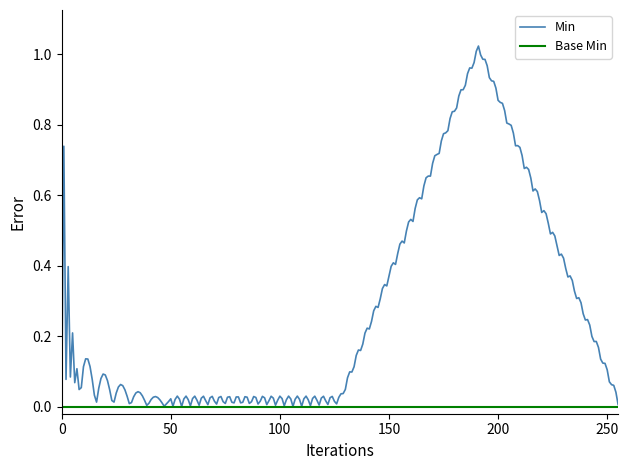

What is the sum of all Min values?

71.2